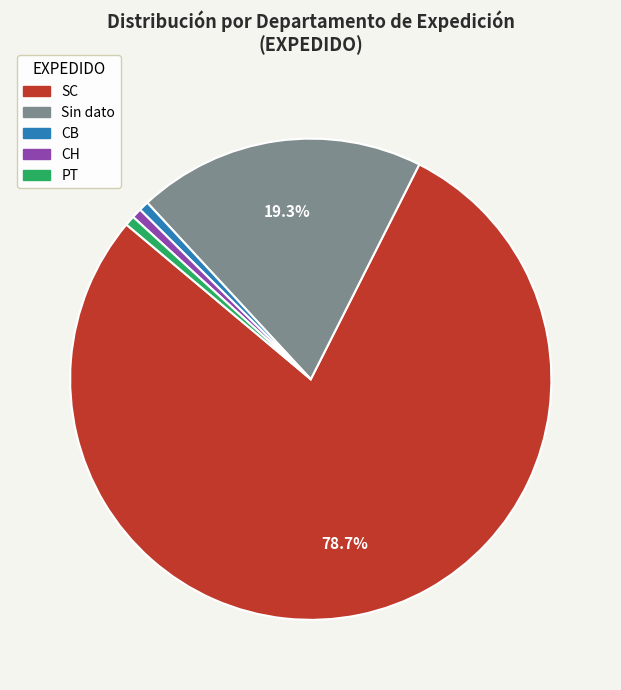

Count the number of slices in the pie.

5